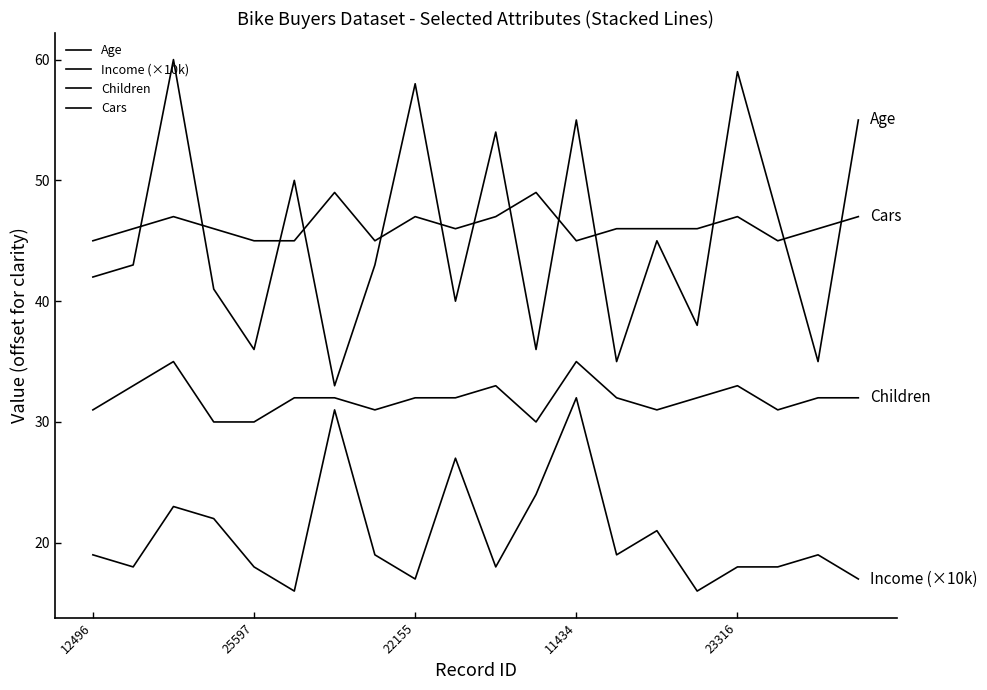

What is the difference between the second highest and second lowest values in the Children series?

5